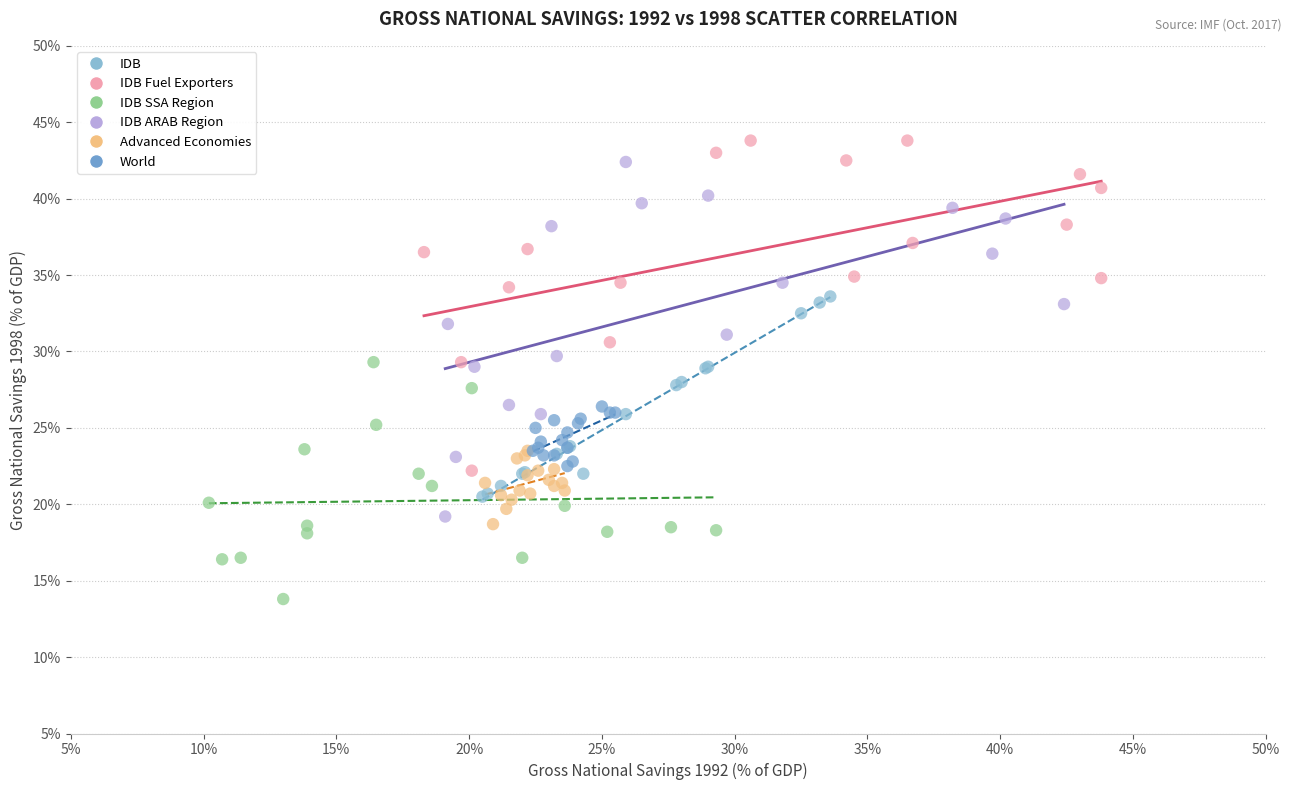

Which series has the largest Y range (max minus min)?

IDB ARAB Region